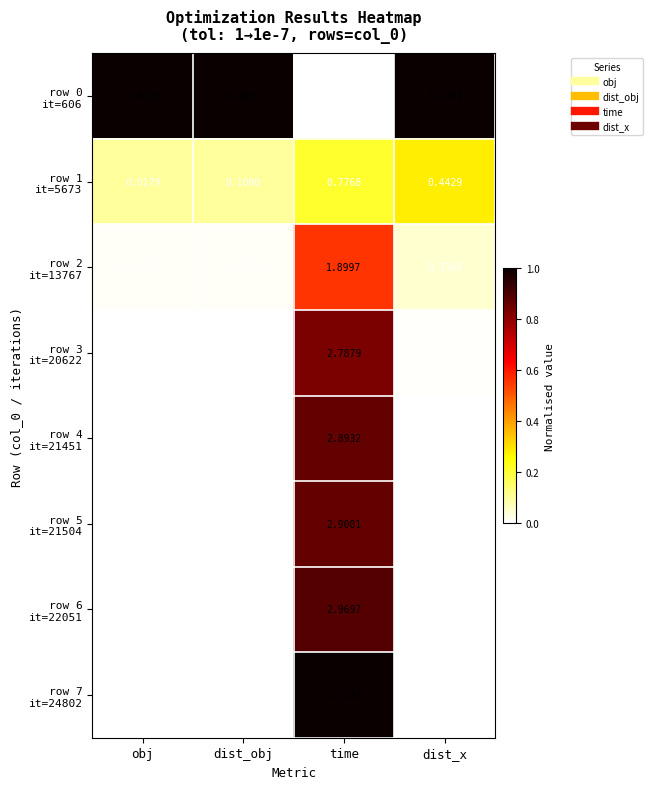

At which category is the sum across all series the highest?

time